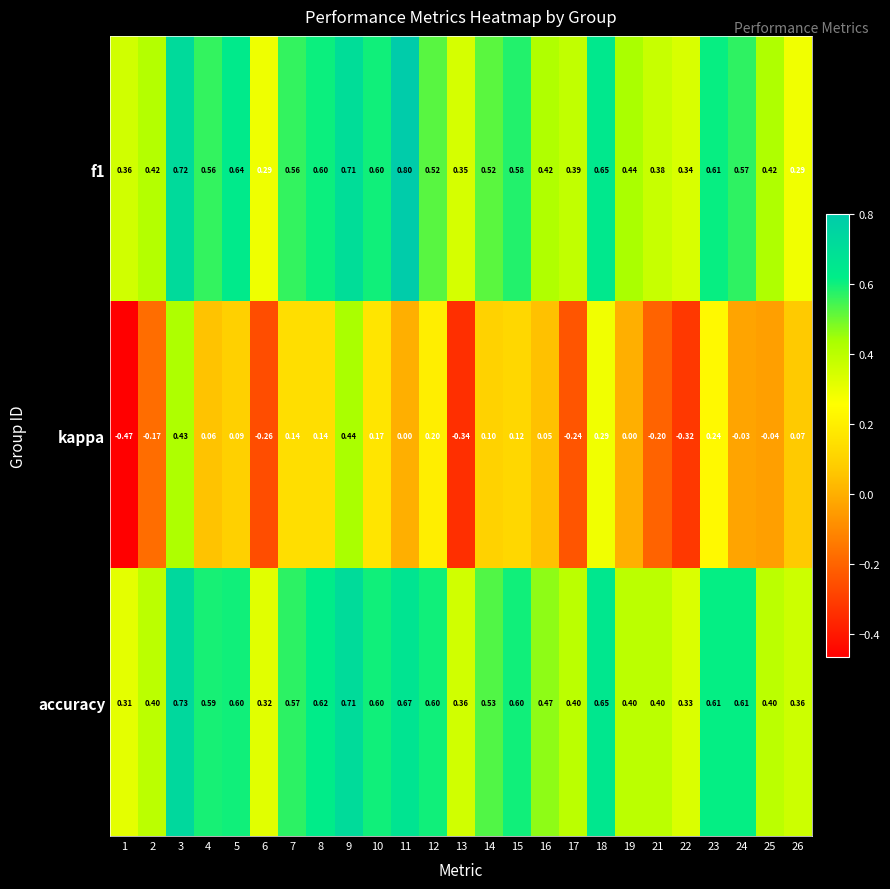

Rank the series at 4 from highest to lowest value.

accuracy, f1, kappa